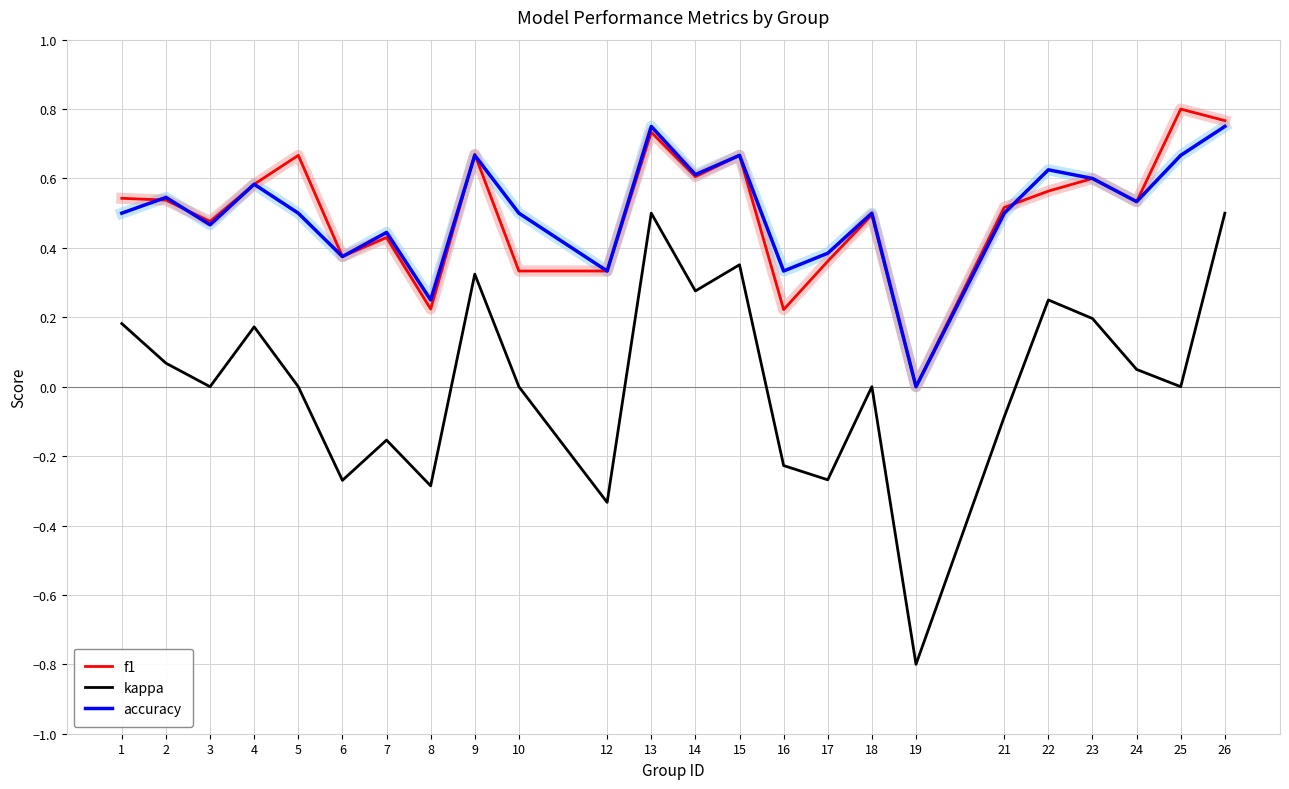

What is the difference between the maximum and minimum values in the kappa series?

1.3